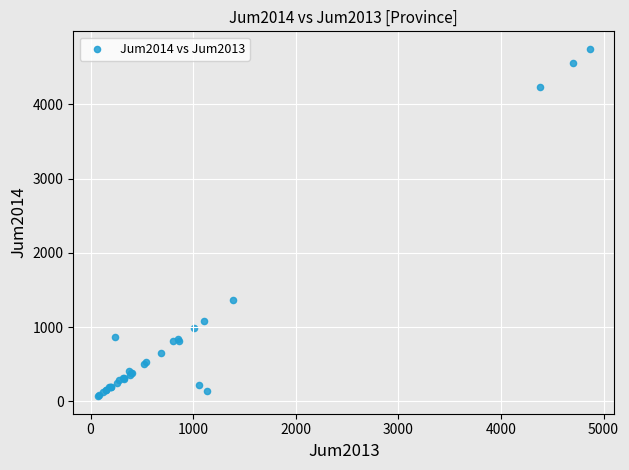

What Y value in the scatter plot is closest to 2407?

1360.6